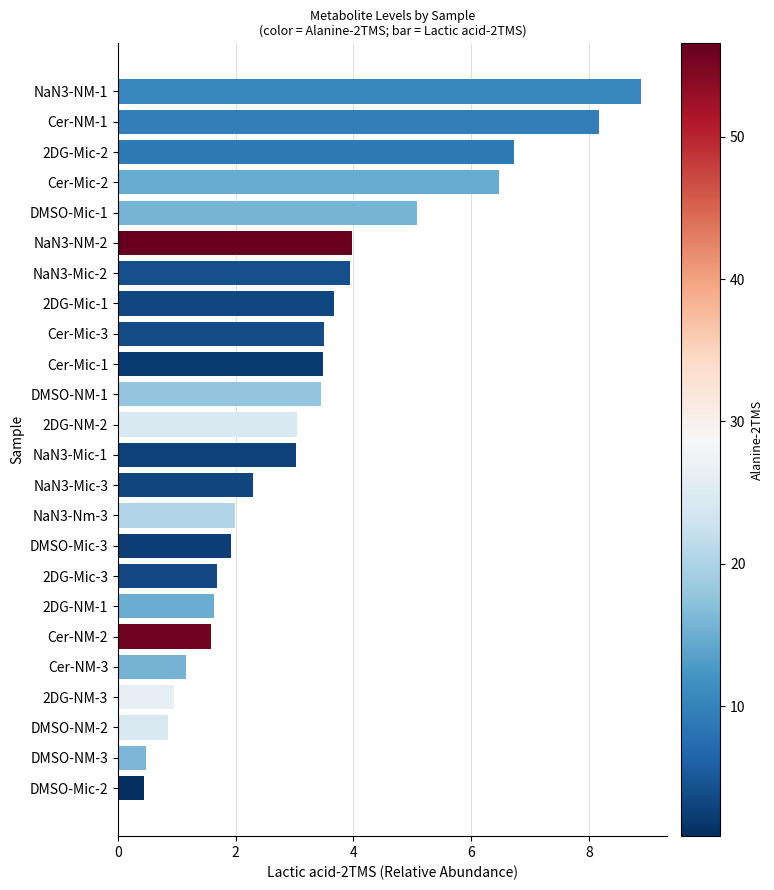

What is the difference between the maximum and minimum values?

8.5